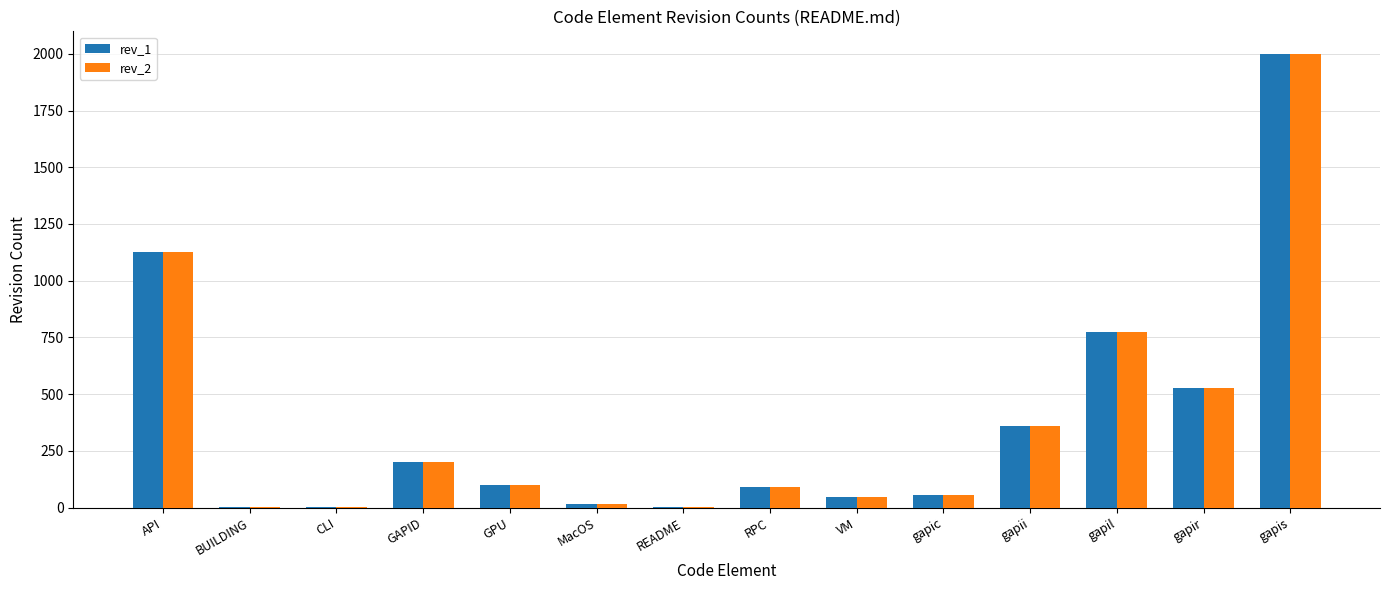

Is it true that rev_2 equals 526 at gapir?

True